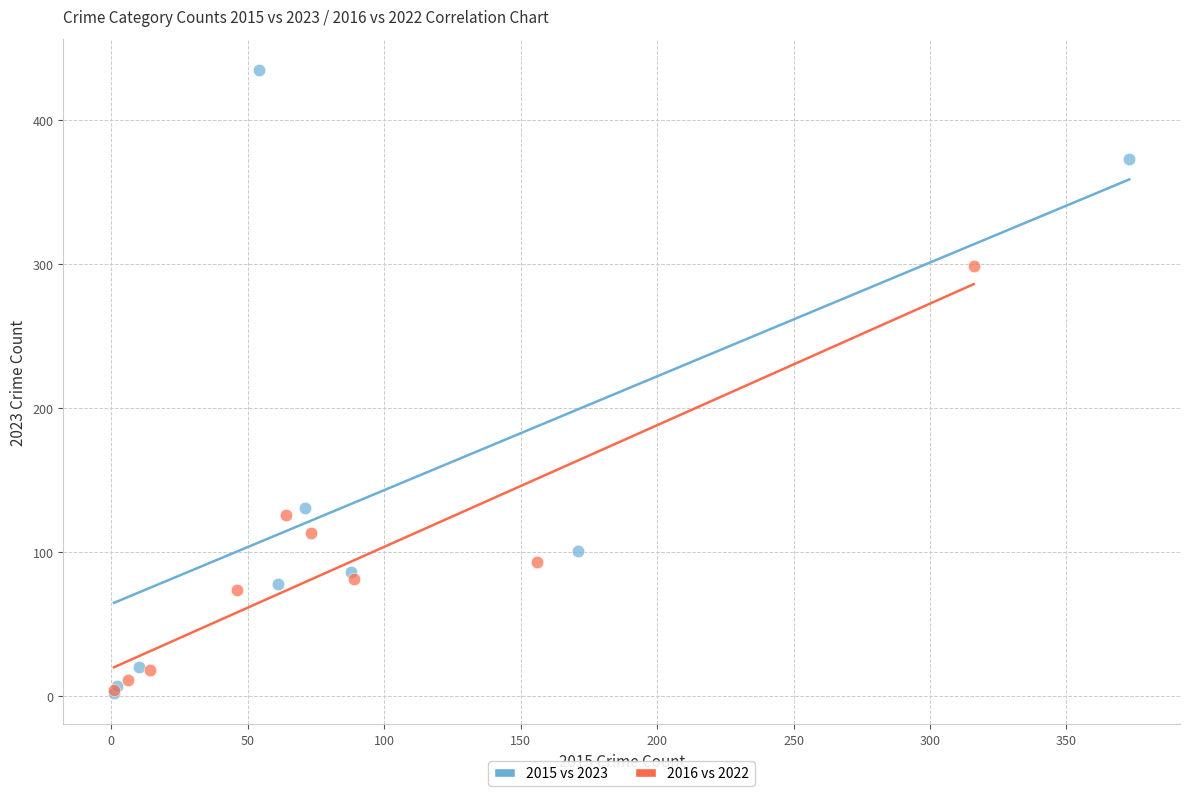

Which series reaches the maximum Y coordinate?

2015 vs 2023